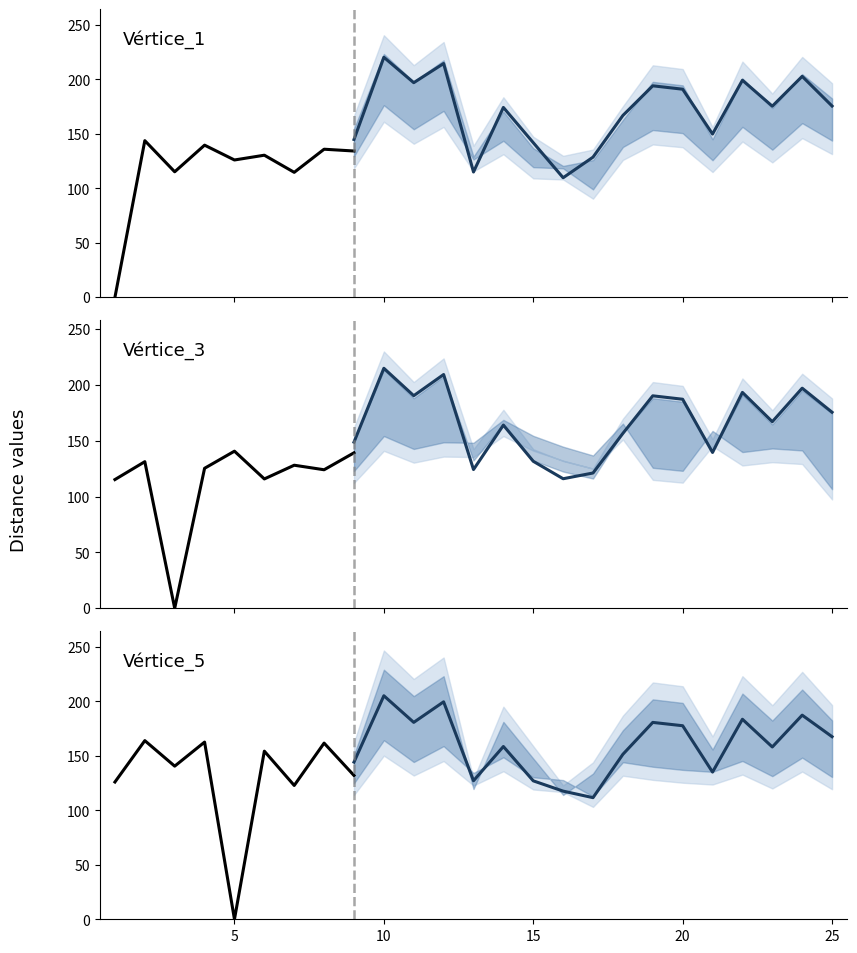

How many data points does each series have?

25